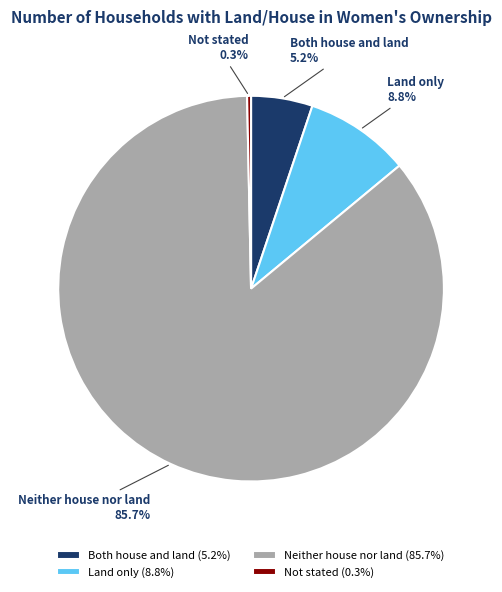

Which category accounts for the majority?

Neither house nor land